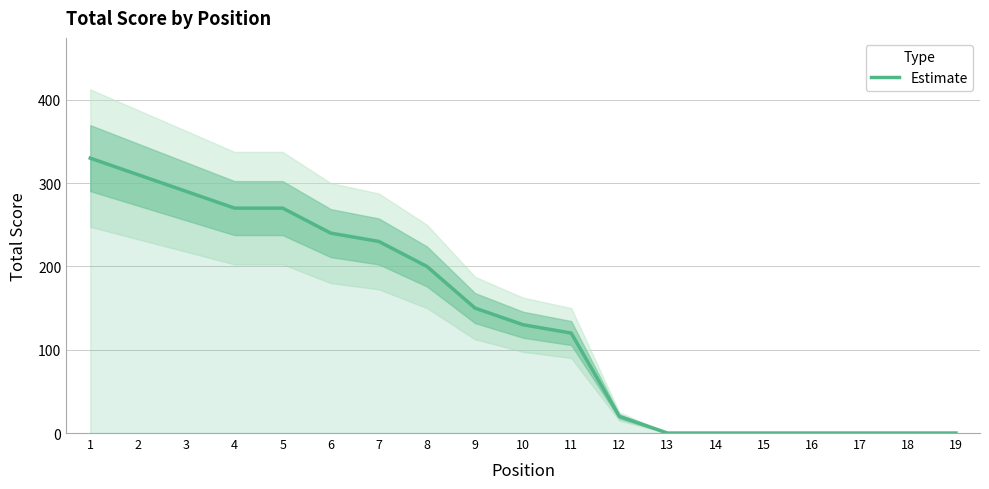

Does the chart have visible grid lines?

Yes